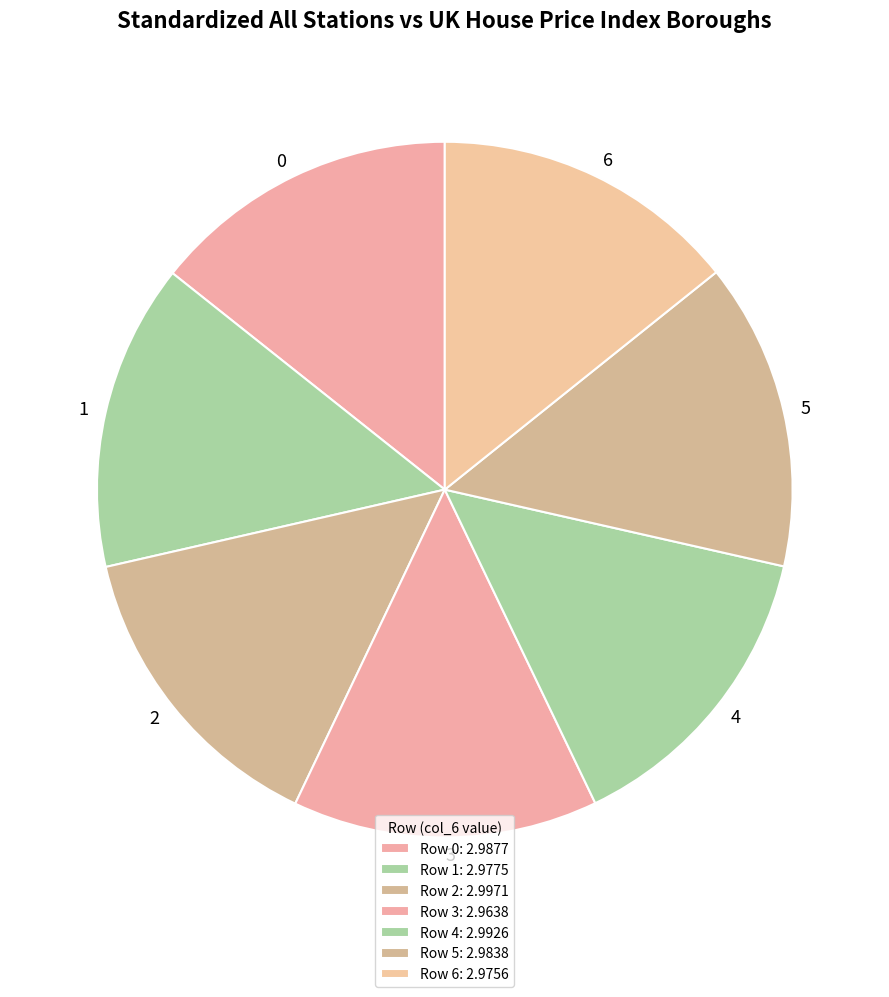

True or false: 5 accounts for 26% of the total.

False